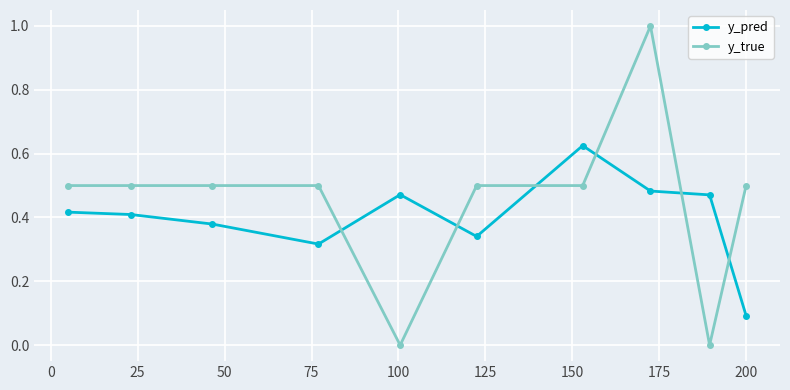

True or false: y_true has more than 0 points higher than both neighbors.

True